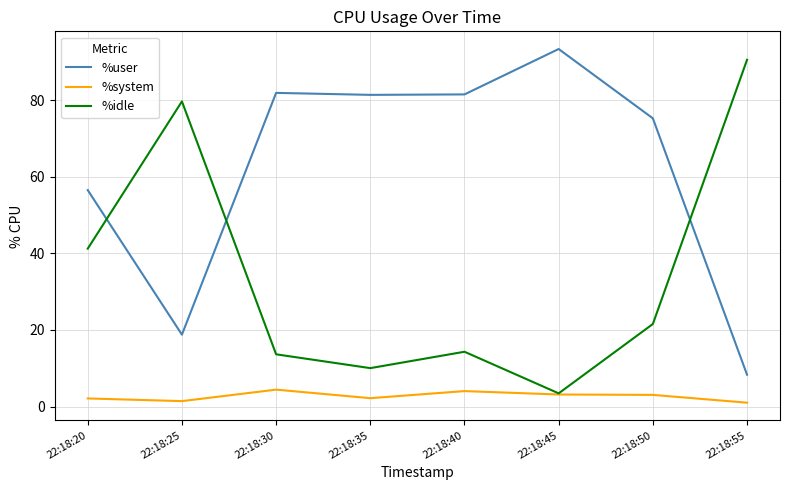

Is it true that %user equals 8.3 at 22:18:55?

True